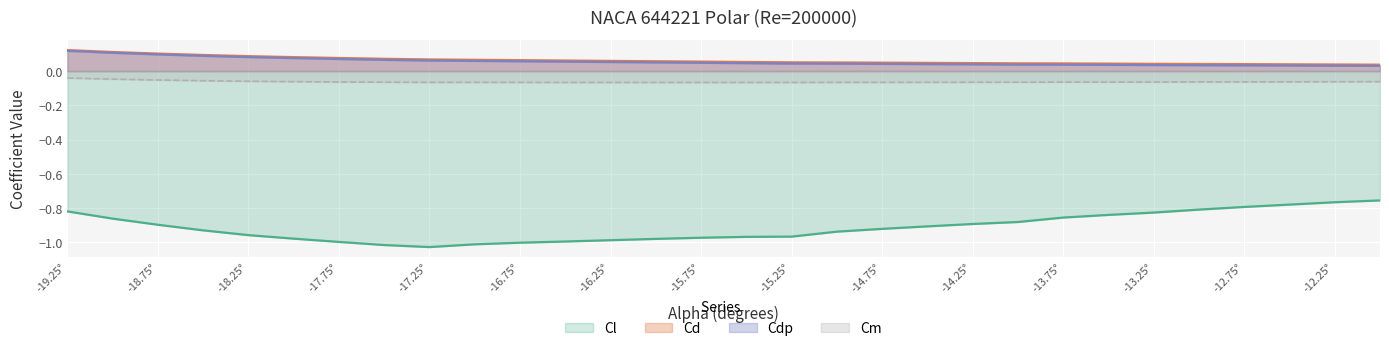

Reading left to right, what are all the values shown in this chart?

Cl: -0.8	-0.9	-0.9	-0.9	-1.0	-1.0	-1.0	-1.0	-1.0	-1.0	-1.0	-1.0	-1.0	-1.0	-1.0	-1.0	-1.0	-0.9	-0.9	-0.9	-0.9	-0.9	-0.9	-0.8	-0.8	-0.8	-0.8	-0.8	-0.8	-0.8
Cd: 0.1	0.1	0.1	0.1	0.1	0.1	0.1	0.1	0.1	0.1	0.1	0.1	0.1	0.1	0.1	0.1	0.1	0.1	0.0	0.0	0.0	0.0	0.0	0.0	0.0	0.0	0.0	0.0	0.0	0.0
Cdp: 0.1	0.1	0.1	0.1	0.1	0.1	0.1	0.1	0.1	0.1	0.1	0.1	0.1	0.1	0.0	0.0	0.0	0.0	0.0	0.0	0.0	0.0	0.0	0.0	0.0	0.0	0.0	0.0	0.0	0.0
Cm: -0.0	-0.0	-0.1	-0.1	-0.1	-0.1	-0.1	-0.1	-0.1	-0.1	-0.1	-0.1	-0.1	-0.1	-0.1	-0.1	-0.1	-0.1	-0.1	-0.1	-0.1	-0.1	-0.1	-0.1	-0.1	-0.1	-0.1	-0.1	-0.1	-0.1